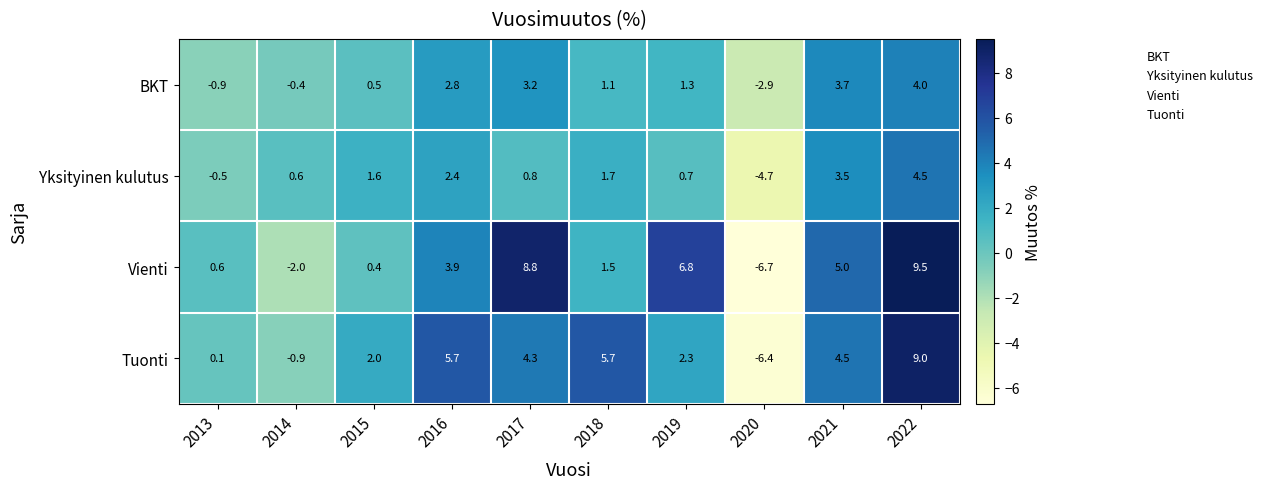

How many data points does each series have?

10